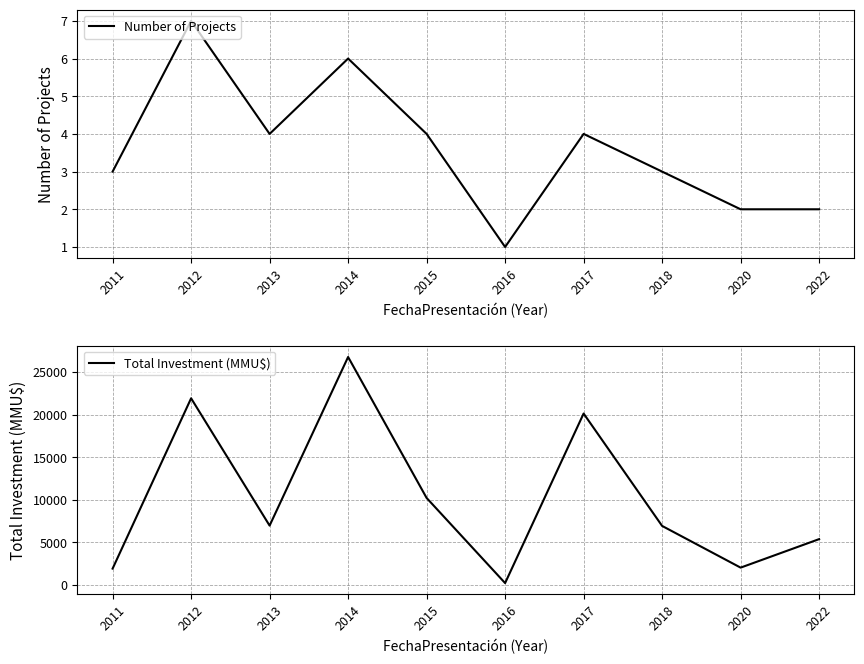

Rank the categories by Total Investment (MMU$) value from lowest to highest.

2016, 2011, 2020, 2022, 2018, 2013, 2015, 2017, 2012, 2014